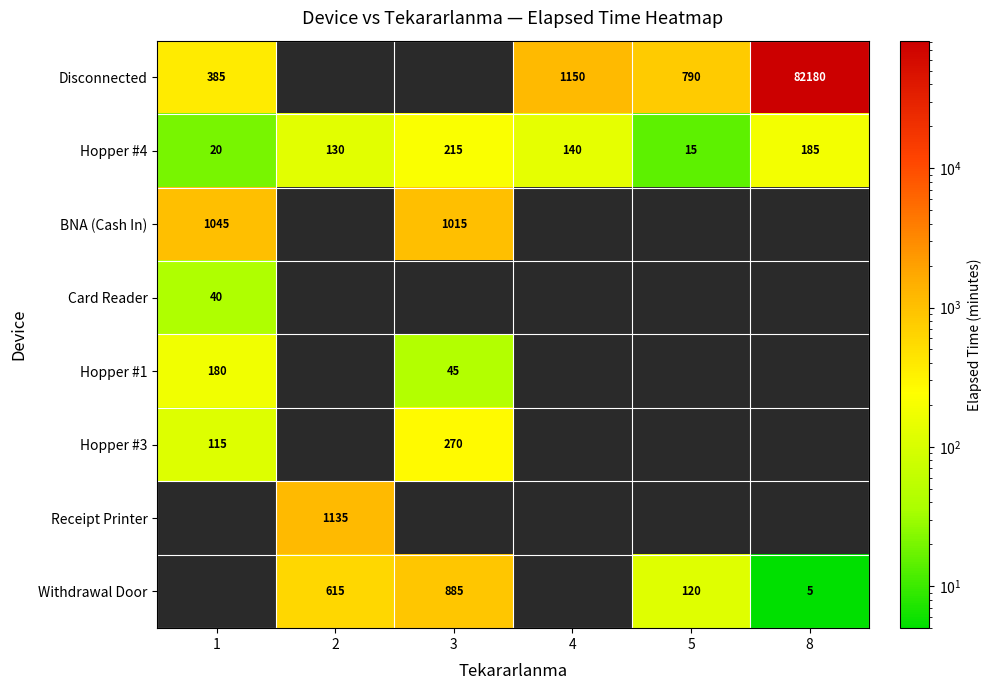

Is it true that Hopper #1 equals 29 at 3?

False